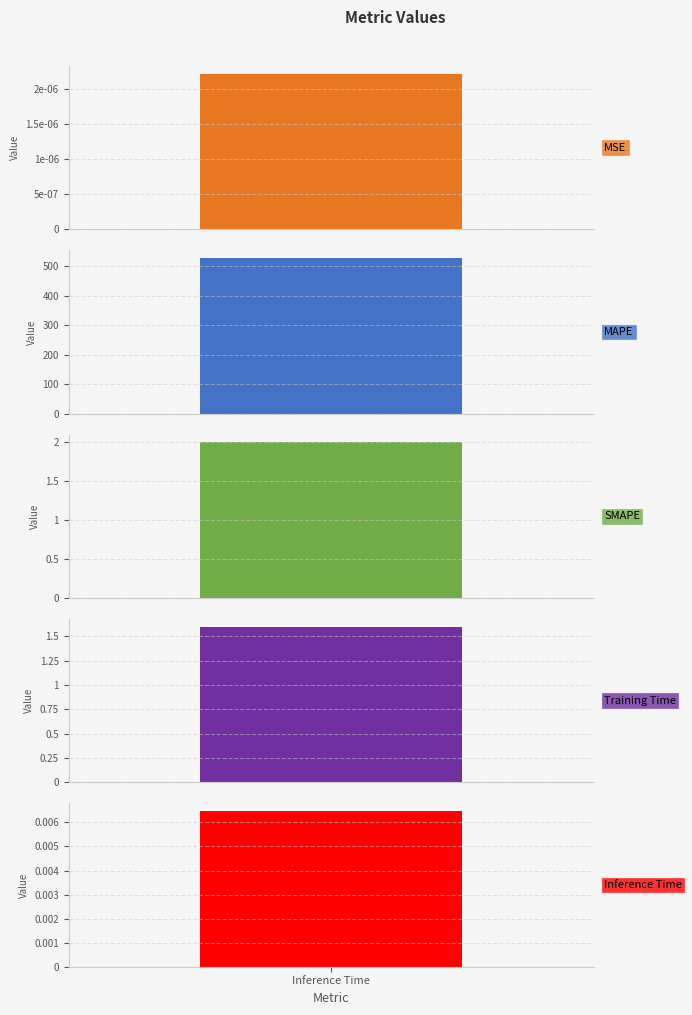

Which category has the highest value across all series?

MAPE